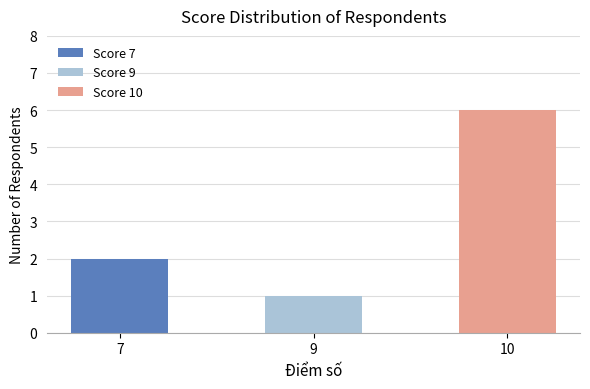

Rank the categories by Score 10 value from lowest to highest.

9, 7, 10